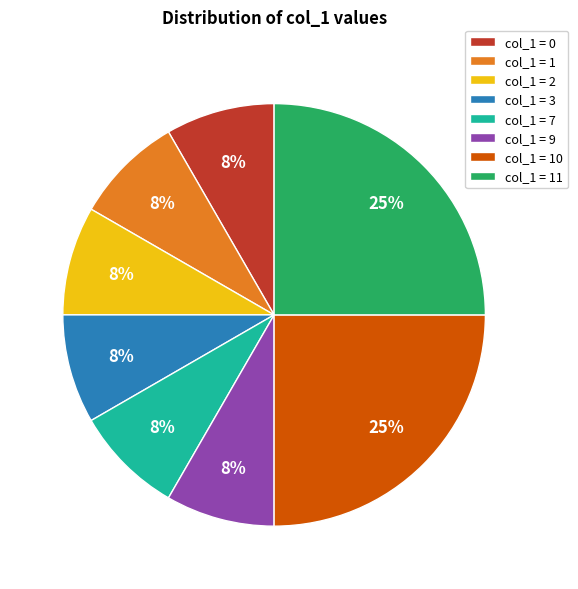

To the nearest percent, what is the average slice percentage?

12%